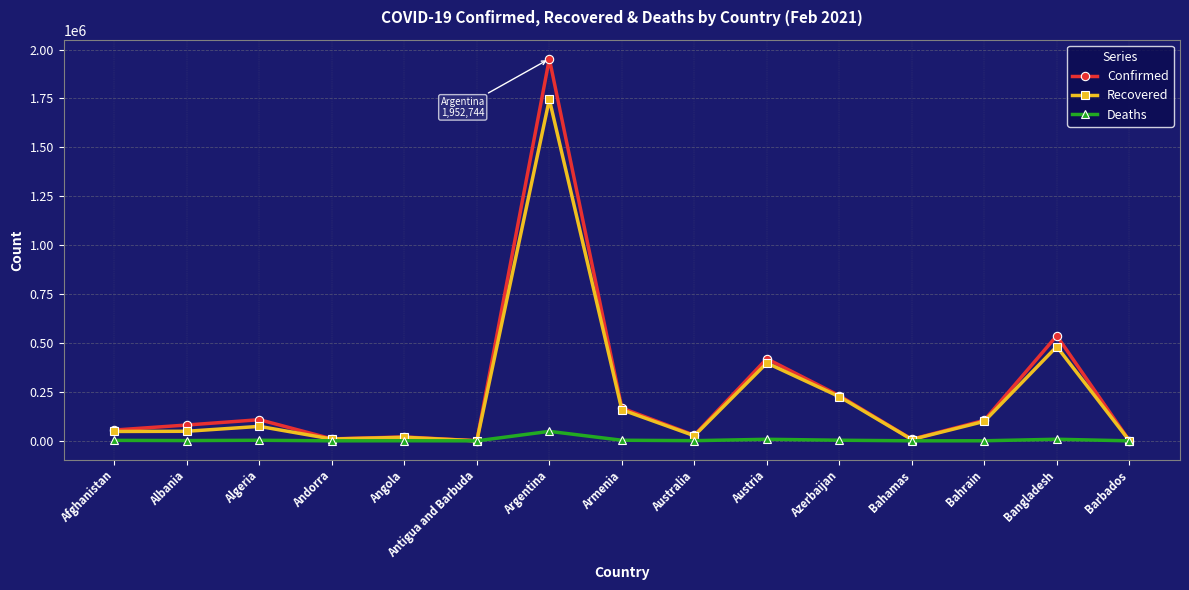

What is the difference between the second highest and minimum values in the Recovered series?

481738